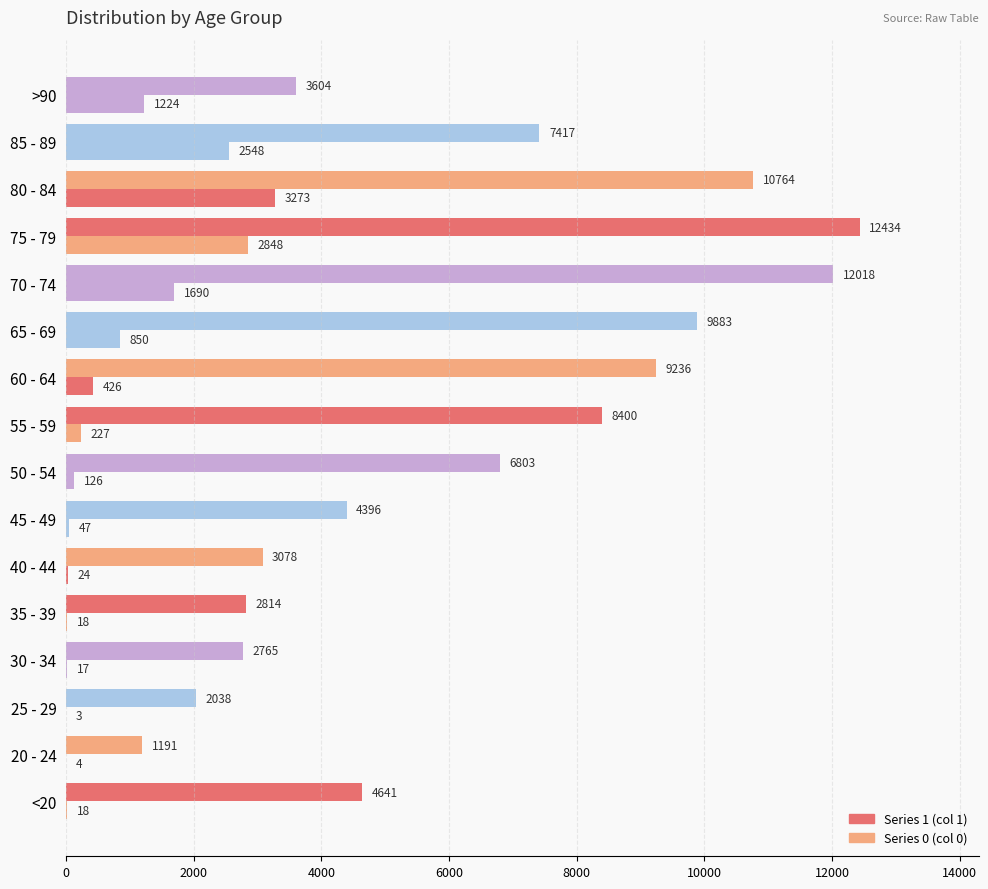

Which category has the lowest value across all series?

25 - 29